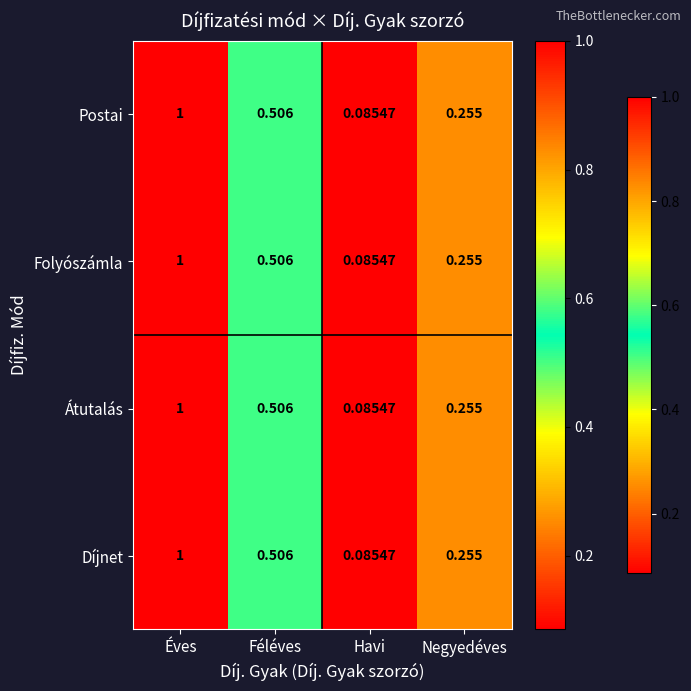

At which label is Díjnet closest to 0?

Havi